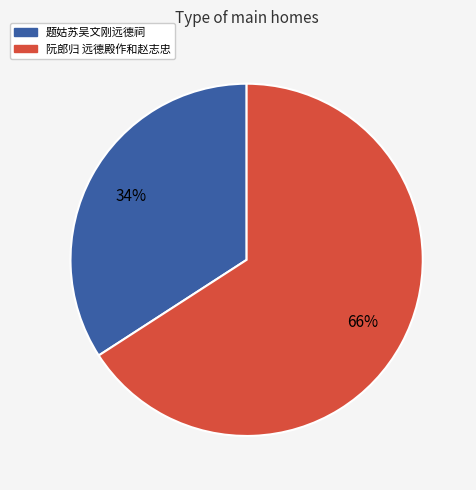

How many slices are in this pie chart?

2